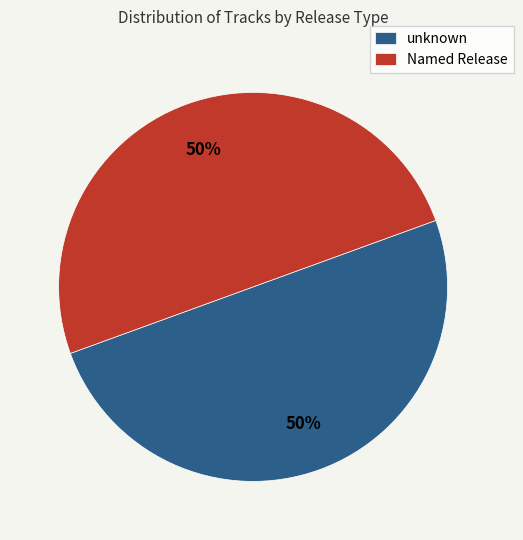

True or false: Named Release accounts for 50% of the total.

True